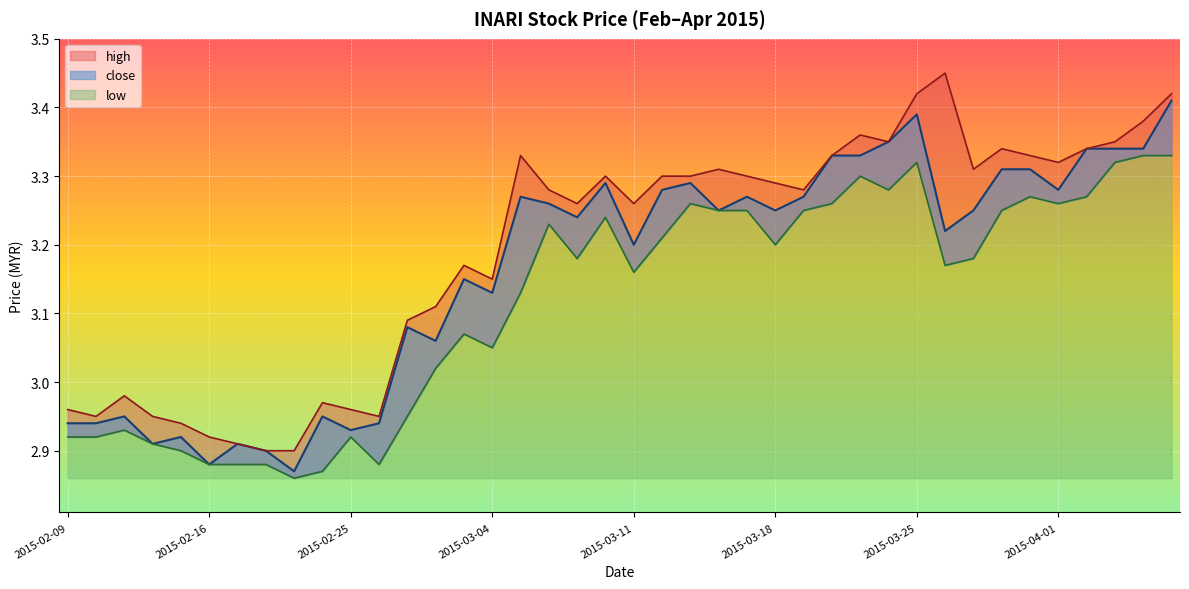

What is the total value across all series at 2015-02-13?

8.8